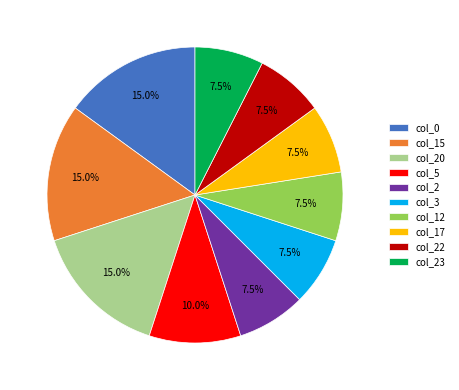

How much of the chart is everything except col_17?

92.5%